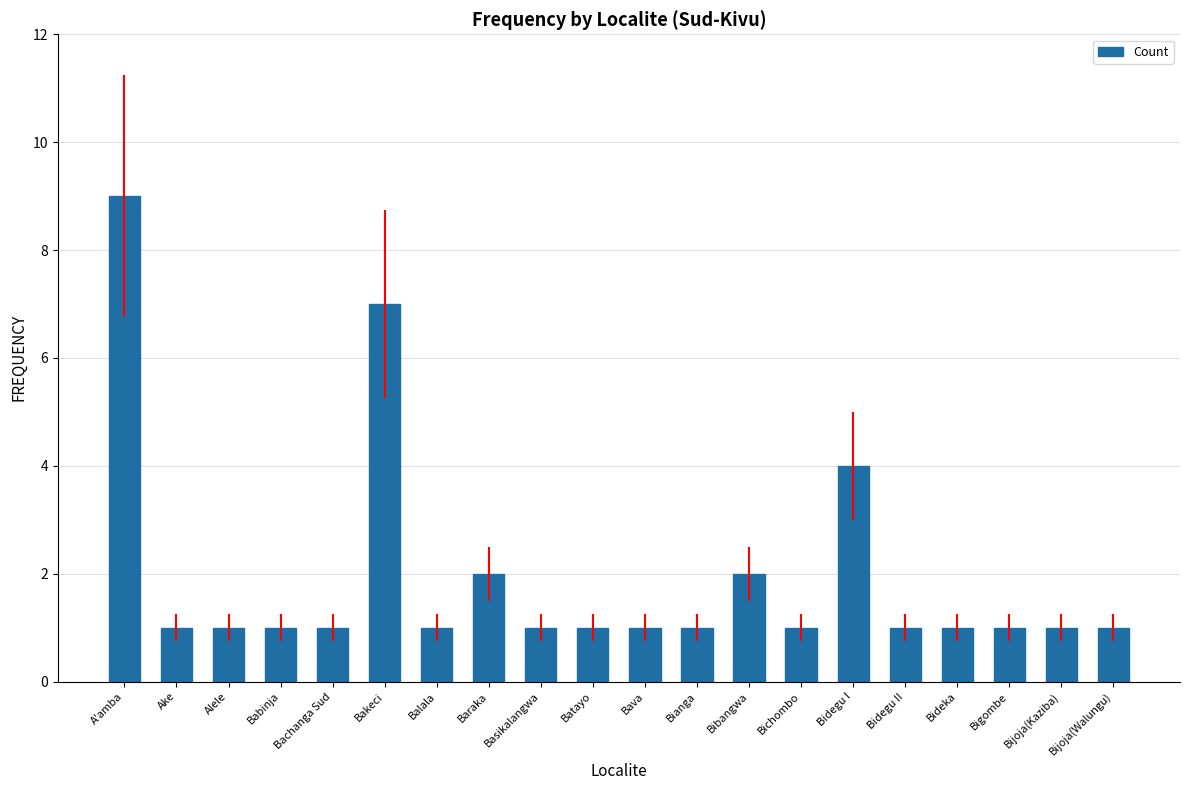

What is the difference between the maximum and minimum values?

8